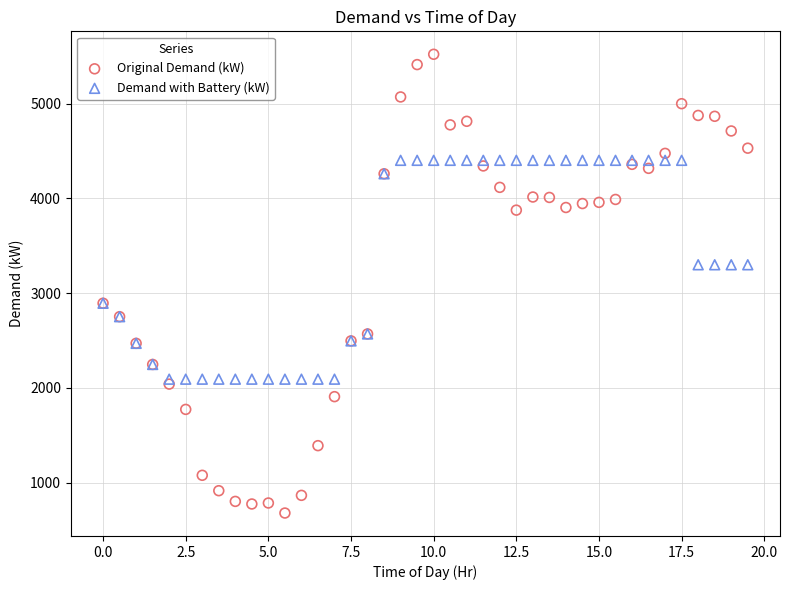

Which series reaches the maximum Y coordinate?

Original Demand (kW)